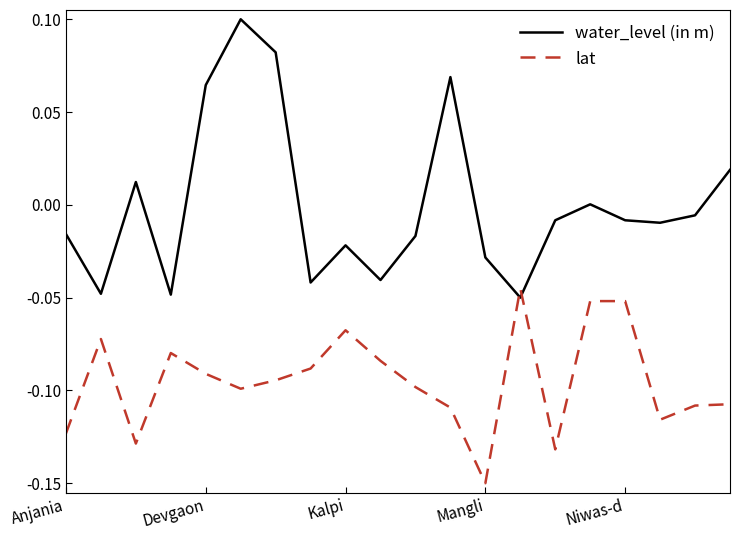

How many times do water_level (in m) and lat cross each other?

2